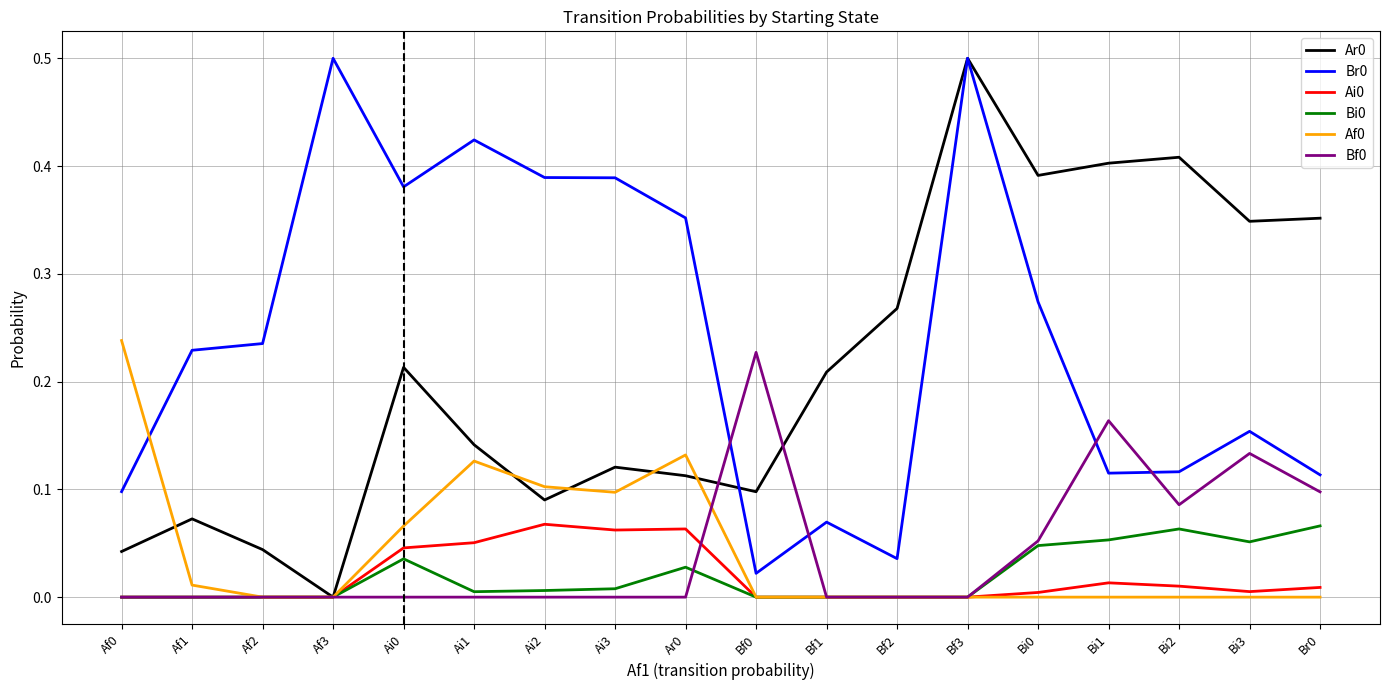

True or false: Ar0 has a value of 0.1 at Bi3.

False